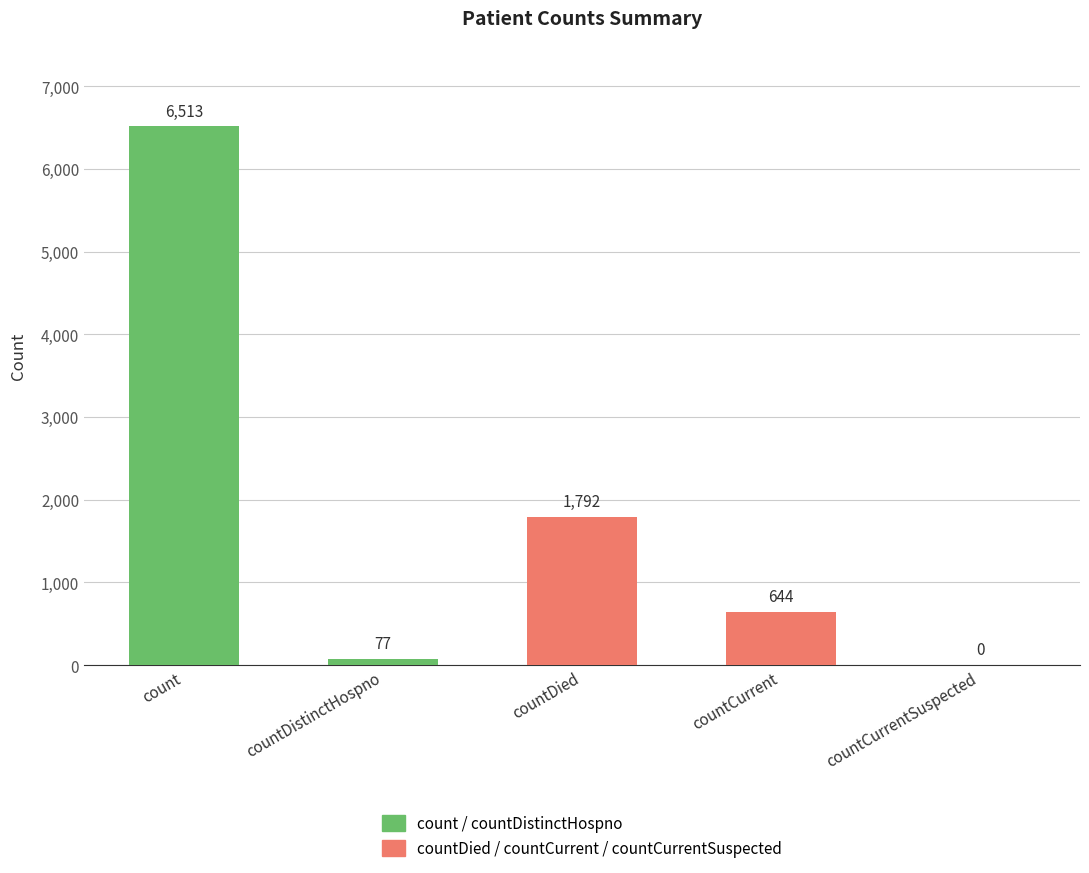

Does the chart contain stacked bars?

No